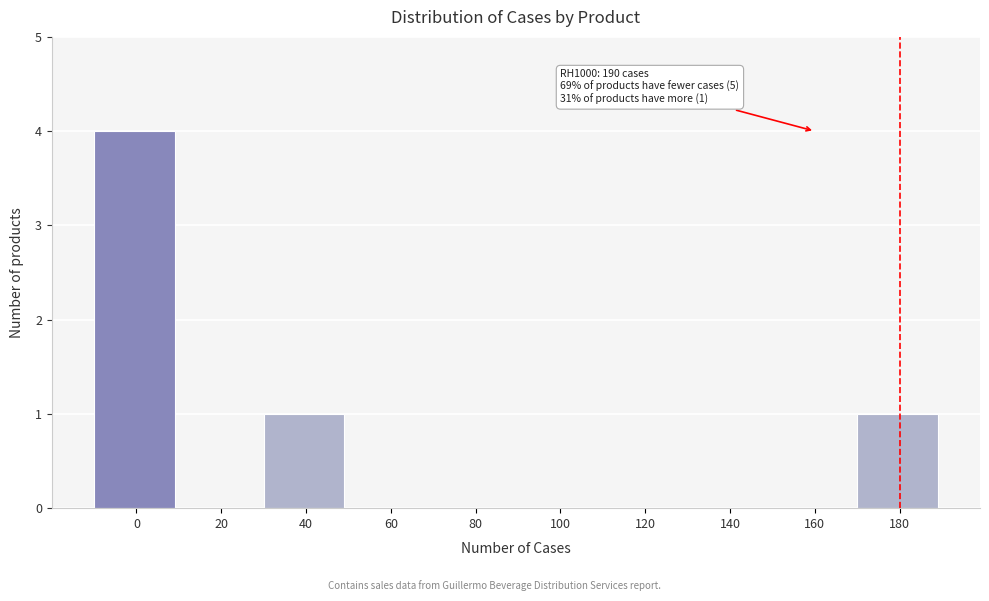

Reading left to right, what are all the values shown in this chart?

0=4	20=0	40=1	60=0	80=0	100=0	120=0	140=0	160=0	180=1